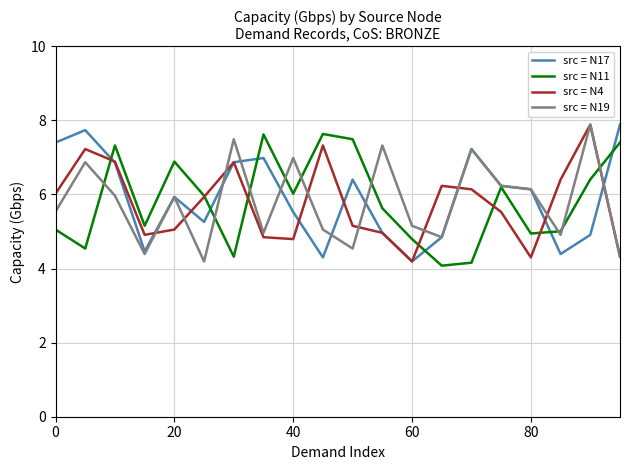

What is the minimum value shown in the chart?

4.1